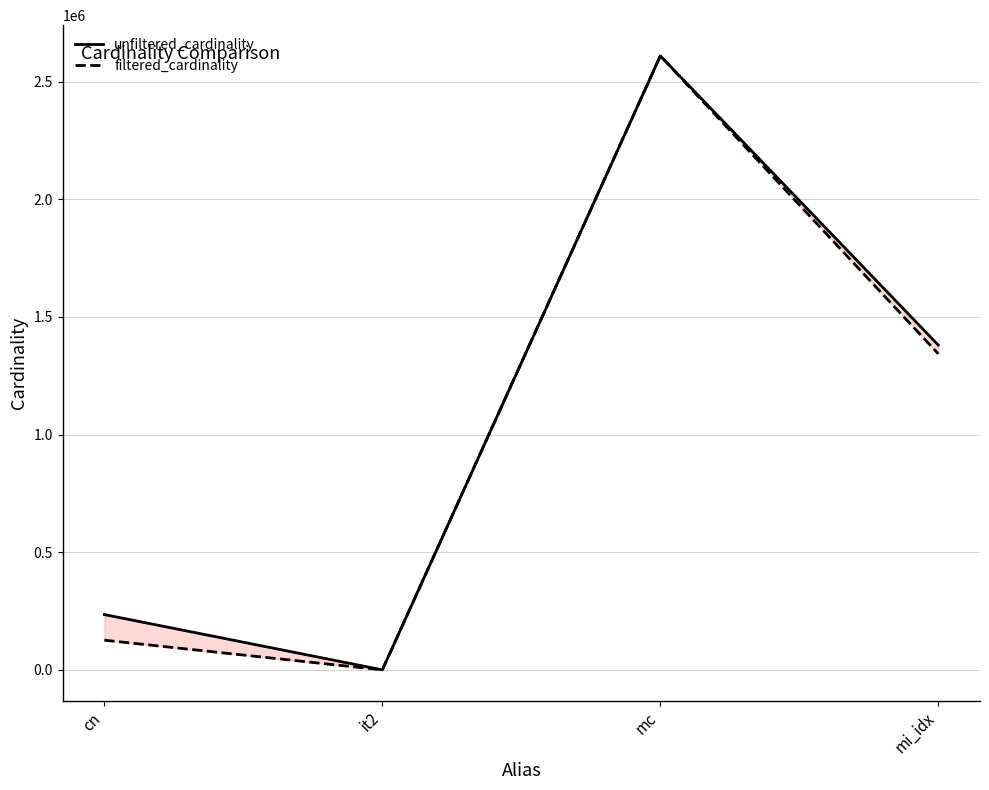

Rank the series by their maximum value, from highest to lowest.

unfiltered_cardinality, filtered_cardinality